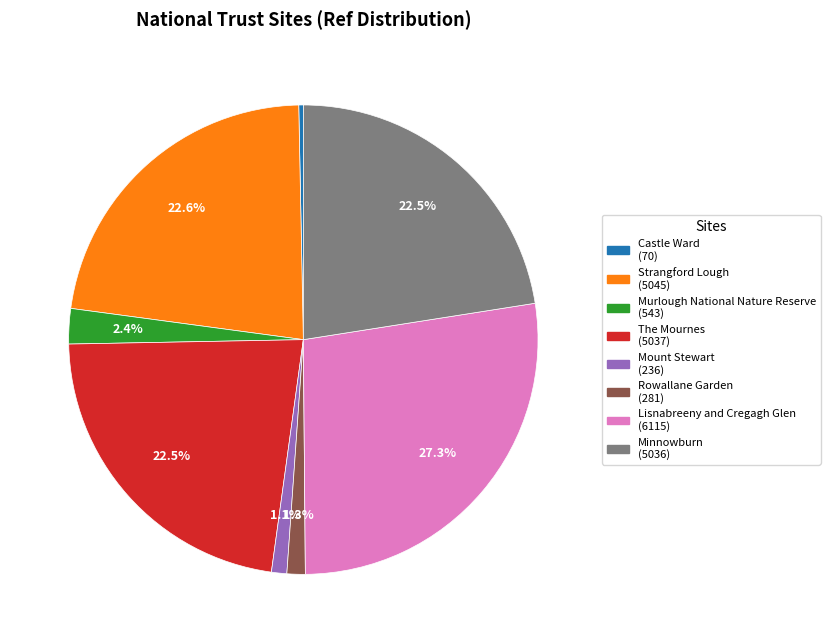

Does any single category account for the majority?

No